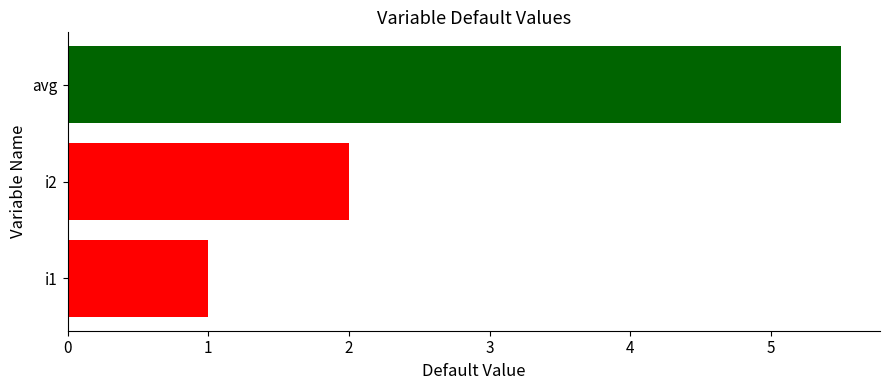

Rank the categories by value from highest to lowest.

avg, i2, i1